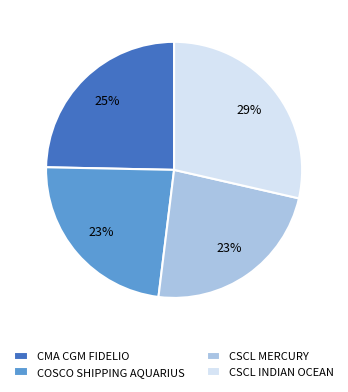

To the nearest percent, what is the combined percentage of CMA CGM FIDELIO and COSCO SHIPPING AQUARIUS?

48%